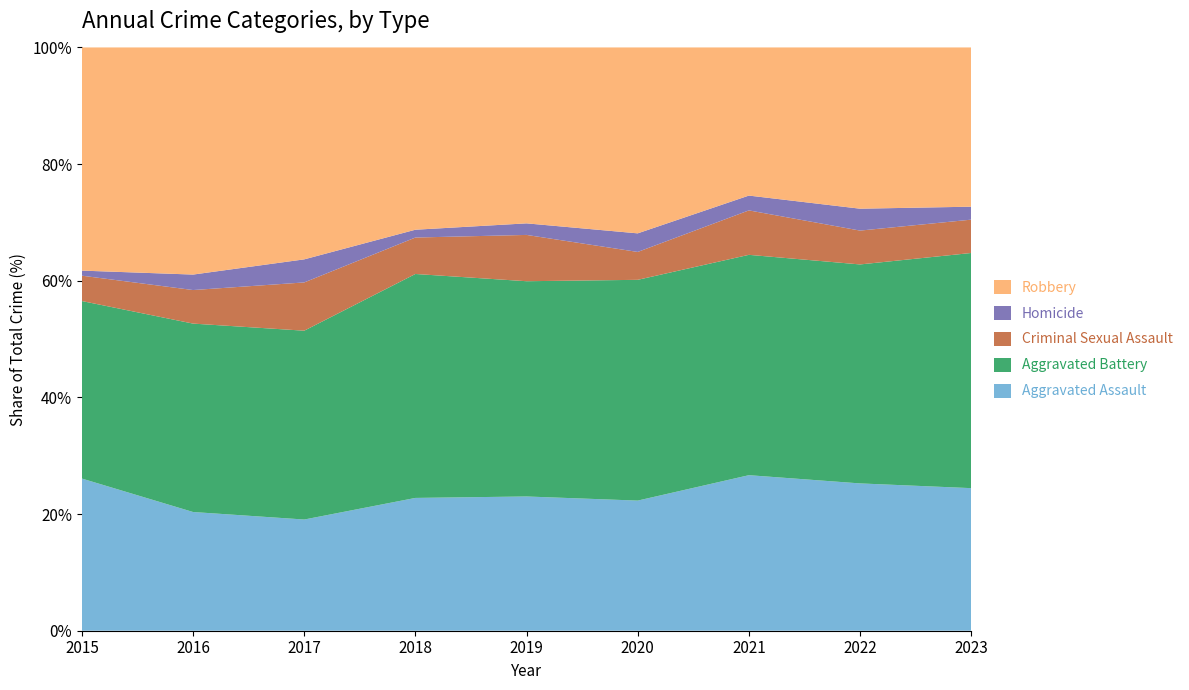

Reading right to left, what are all the values shown in this chart?

Aggravated Assault: 2023=77	2022=74	2021=84	2020=56	2019=58	2018=51	2017=53	2016=46	2015=60
Aggravated Battery: 2023=127	2022=110	2021=119	2020=95	2019=93	2018=86	2017=90	2016=73	2015=70
Criminal Sexual Assault: 2023=18	2022=17	2021=24	2020=12	2019=20	2018=14	2017=23	2016=13	2015=10
Homicide: 2023=7	2022=11	2021=8	2020=8	2019=5	2018=3	2017=11	2016=6	2015=2
Robbery: 2023=86	2022=81	2021=80	2020=80	2019=76	2018=70	2017=101	2016=88	2015=88